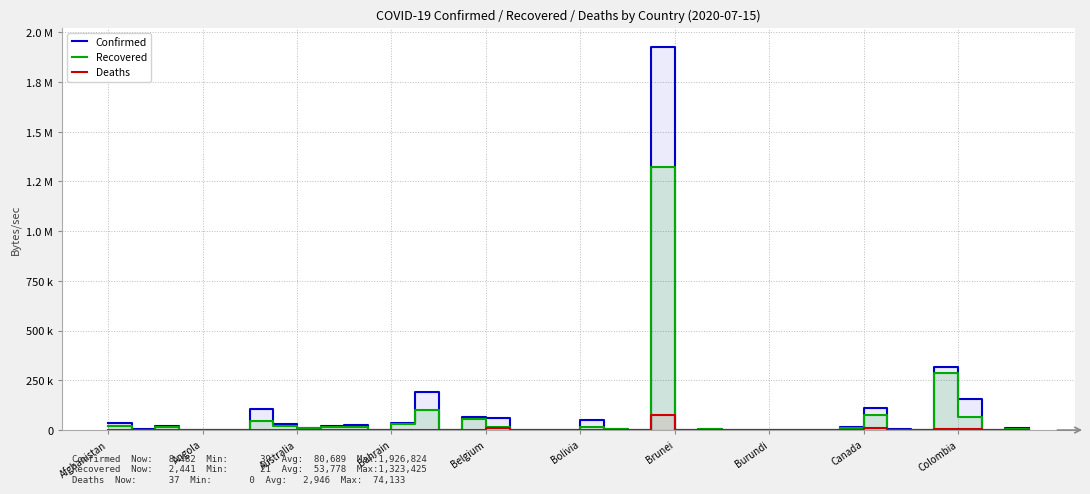

The Confirmed series shows 1926824 at 23. True or false?

True